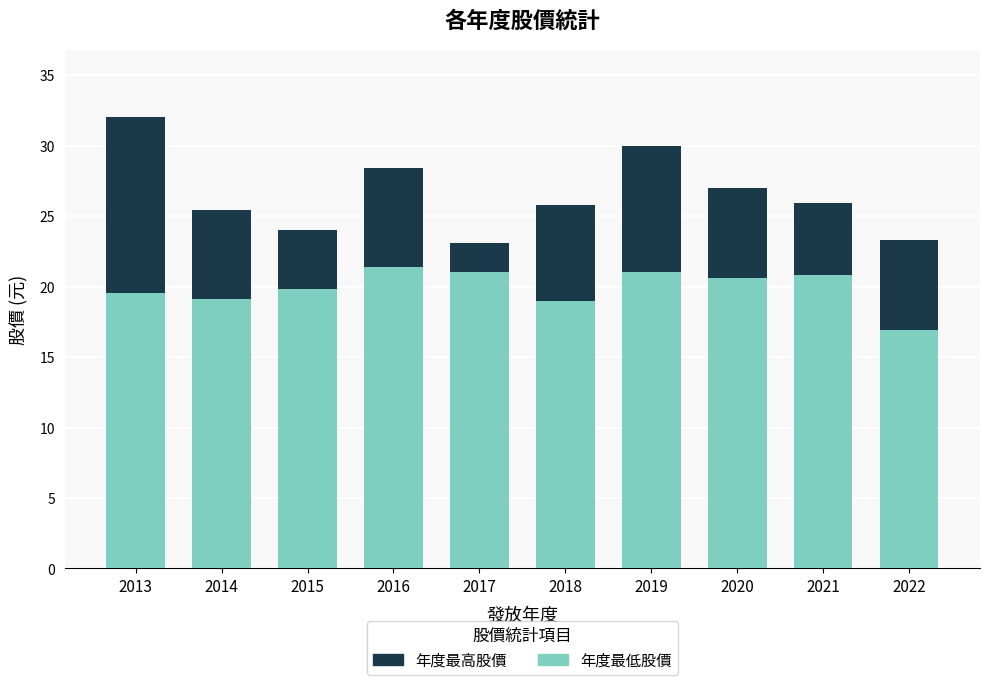

At which category is the sum across all series the highest?

2013